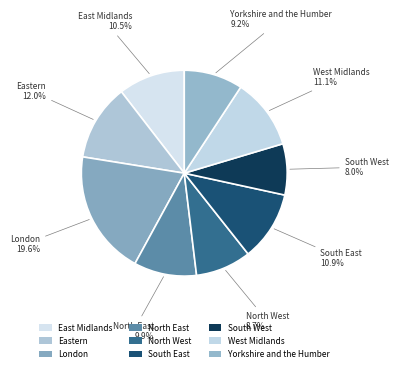

Which category has the smallest portion of the pie?

South West